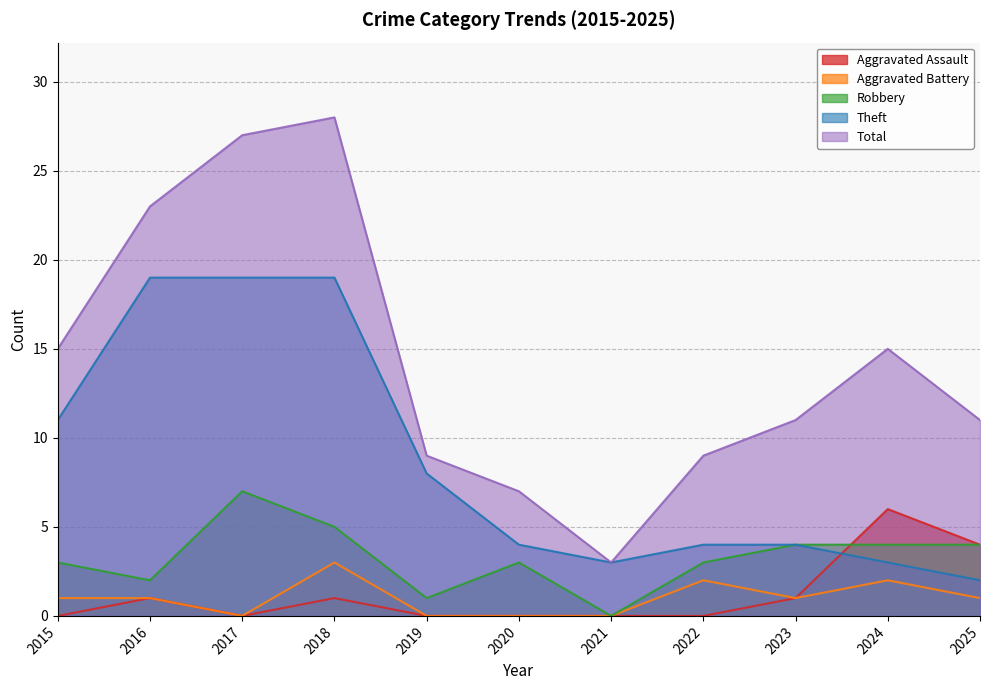

Where is the first local minimum for Robbery?

2016